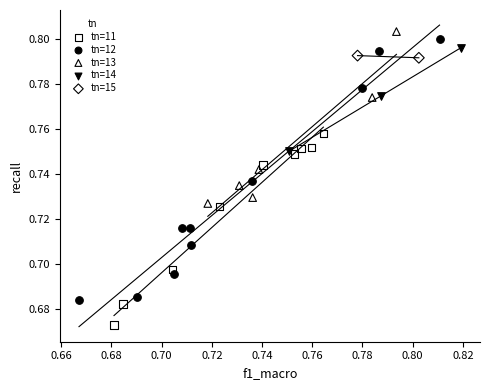

Which series reaches the minimum Y coordinate?

tn=11